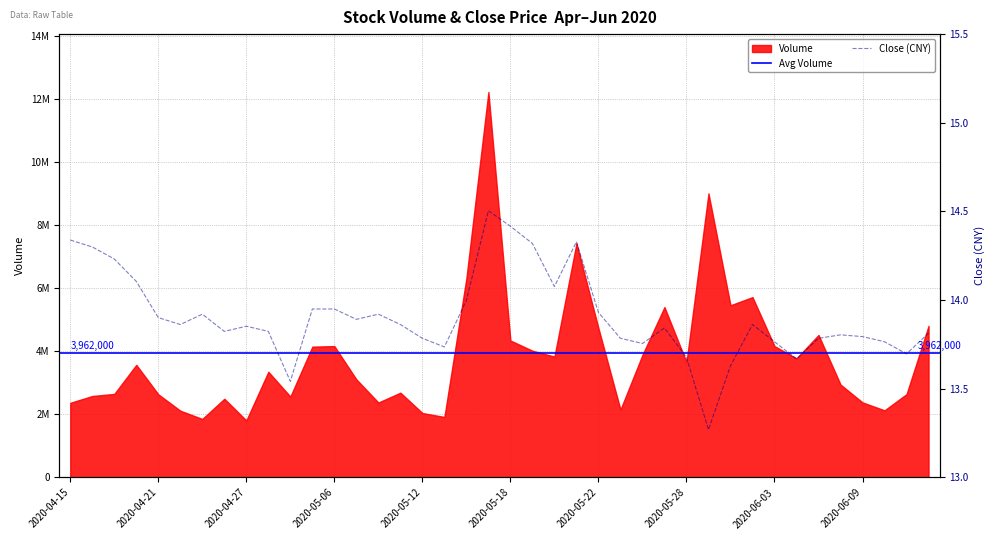

At which label is the value closest to 13?

2020-05-29